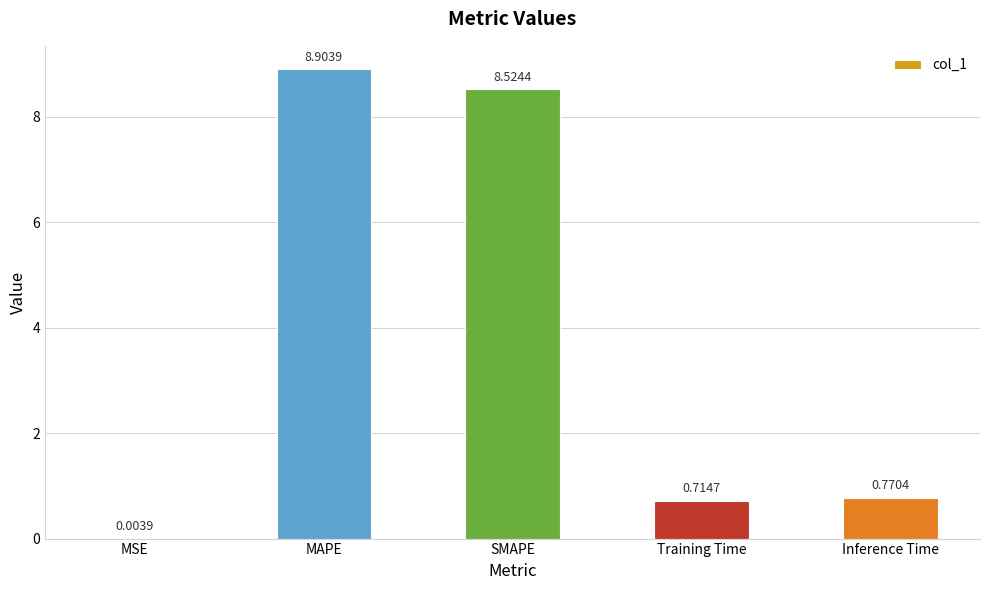

What is the change in value from SMAPE to Training Time?

-7.8